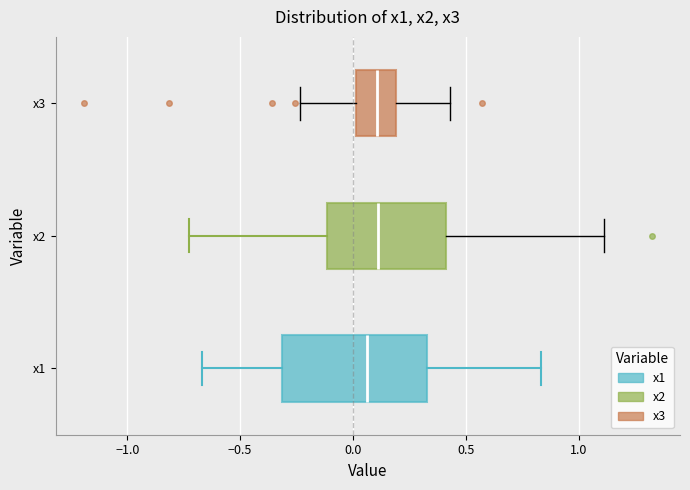

Which box is the widest, from its left edge to its right edge?

x1